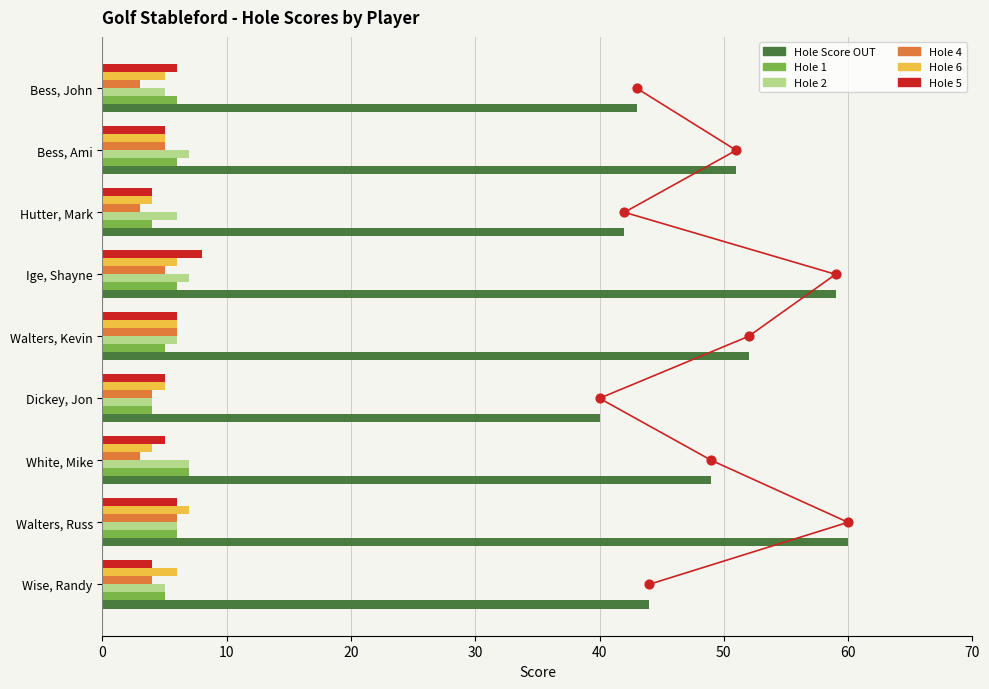

What is the total value across all series at Walters, Kevin?

81